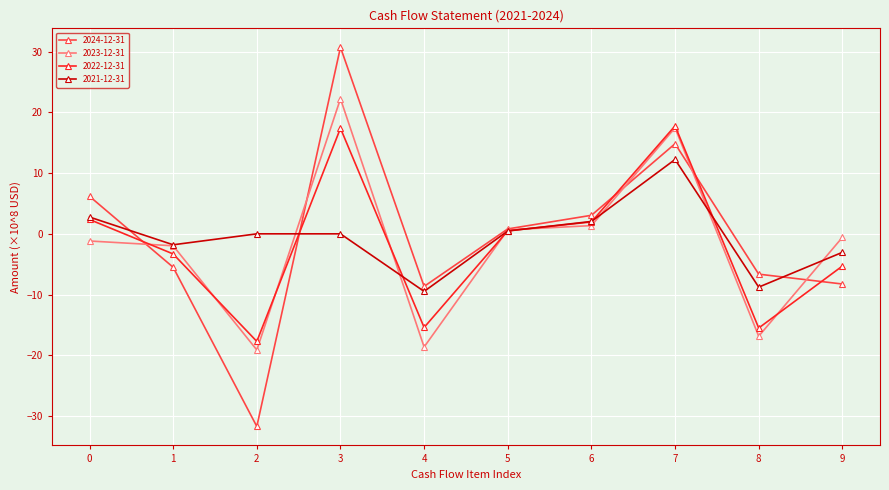

True or false: 2022-12-31 has more than 0 interior local peaks.

True